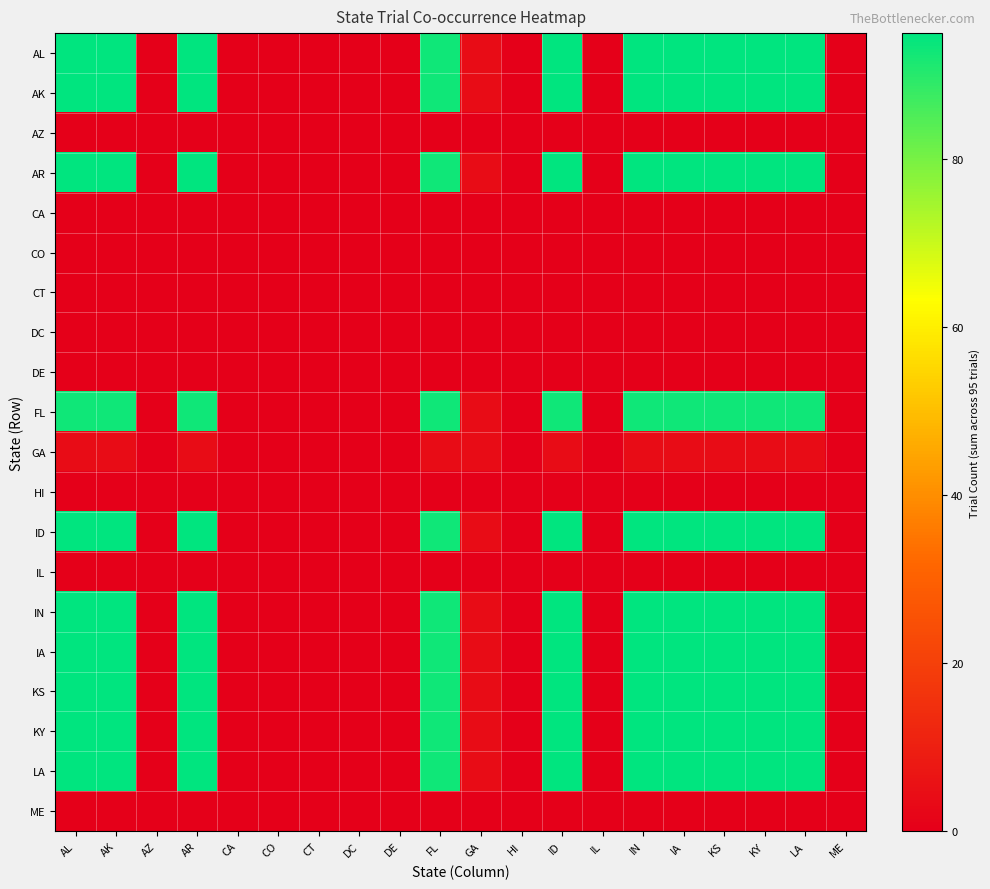

Reading left to right, extract all data points from this chart.

AL: AL=95	AK=95	AZ=0	AR=95	CA=0	CO=0	CT=0	DC=0	DE=0	FL=93	GA=4	HI=0	ID=95	IL=0	IN=95	IA=95	KS=95	KY=95	LA=95	ME=0
AK: AL=95	AK=95	AZ=0	AR=95	CA=0	CO=0	CT=0	DC=0	DE=0	FL=93	GA=4	HI=0	ID=95	IL=0	IN=95	IA=95	KS=95	KY=95	LA=95	ME=0
AZ: AL=0	AK=0	AZ=0	AR=0	CA=0	CO=0	CT=0	DC=0	DE=0	FL=0	GA=0	HI=0	ID=0	IL=0	IN=0	IA=0	KS=0	KY=0	LA=0	ME=0
AR: AL=95	AK=95	AZ=0	AR=95	CA=0	CO=0	CT=0	DC=0	DE=0	FL=93	GA=4	HI=0	ID=95	IL=0	IN=95	IA=95	KS=95	KY=95	LA=95	ME=0
CA: AL=0	AK=0	AZ=0	AR=0	CA=0	CO=0	CT=0	DC=0	DE=0	FL=0	GA=0	HI=0	ID=0	IL=0	IN=0	IA=0	KS=0	KY=0	LA=0	ME=0
CO: AL=0	AK=0	AZ=0	AR=0	CA=0	CO=0	CT=0	DC=0	DE=0	FL=0	GA=0	HI=0	ID=0	IL=0	IN=0	IA=0	KS=0	KY=0	LA=0	ME=0
CT: AL=0	AK=0	AZ=0	AR=0	CA=0	CO=0	CT=0	DC=0	DE=0	FL=0	GA=0	HI=0	ID=0	IL=0	IN=0	IA=0	KS=0	KY=0	LA=0	ME=0
DC: AL=0	AK=0	AZ=0	AR=0	CA=0	CO=0	CT=0	DC=0	DE=0	FL=0	GA=0	HI=0	ID=0	IL=0	IN=0	IA=0	KS=0	KY=0	LA=0	ME=0
DE: AL=0	AK=0	AZ=0	AR=0	CA=0	CO=0	CT=0	DC=0	DE=0	FL=0	GA=0	HI=0	ID=0	IL=0	IN=0	IA=0	KS=0	KY=0	LA=0	ME=0
FL: AL=93	AK=93	AZ=0	AR=93	CA=0	CO=0	CT=0	DC=0	DE=0	FL=93	GA=4	HI=0	ID=93	IL=0	IN=93	IA=93	KS=93	KY=93	LA=93	ME=0
GA: AL=4	AK=4	AZ=0	AR=4	CA=0	CO=0	CT=0	DC=0	DE=0	FL=4	GA=4	HI=0	ID=4	IL=0	IN=4	IA=4	KS=4	KY=4	LA=4	ME=0
HI: AL=0	AK=0	AZ=0	AR=0	CA=0	CO=0	CT=0	DC=0	DE=0	FL=0	GA=0	HI=0	ID=0	IL=0	IN=0	IA=0	KS=0	KY=0	LA=0	ME=0
ID: AL=95	AK=95	AZ=0	AR=95	CA=0	CO=0	CT=0	DC=0	DE=0	FL=93	GA=4	HI=0	ID=95	IL=0	IN=95	IA=95	KS=95	KY=95	LA=95	ME=0
IL: AL=0	AK=0	AZ=0	AR=0	CA=0	CO=0	CT=0	DC=0	DE=0	FL=0	GA=0	HI=0	ID=0	IL=0	IN=0	IA=0	KS=0	KY=0	LA=0	ME=0
IN: AL=95	AK=95	AZ=0	AR=95	CA=0	CO=0	CT=0	DC=0	DE=0	FL=93	GA=4	HI=0	ID=95	IL=0	IN=95	IA=95	KS=95	KY=95	LA=95	ME=0
IA: AL=95	AK=95	AZ=0	AR=95	CA=0	CO=0	CT=0	DC=0	DE=0	FL=93	GA=4	HI=0	ID=95	IL=0	IN=95	IA=95	KS=95	KY=95	LA=95	ME=0
KS: AL=95	AK=95	AZ=0	AR=95	CA=0	CO=0	CT=0	DC=0	DE=0	FL=93	GA=4	HI=0	ID=95	IL=0	IN=95	IA=95	KS=95	KY=95	LA=95	ME=0
KY: AL=95	AK=95	AZ=0	AR=95	CA=0	CO=0	CT=0	DC=0	DE=0	FL=93	GA=4	HI=0	ID=95	IL=0	IN=95	IA=95	KS=95	KY=95	LA=95	ME=0
LA: AL=95	AK=95	AZ=0	AR=95	CA=0	CO=0	CT=0	DC=0	DE=0	FL=93	GA=4	HI=0	ID=95	IL=0	IN=95	IA=95	KS=95	KY=95	LA=95	ME=0
ME: AL=0	AK=0	AZ=0	AR=0	CA=0	CO=0	CT=0	DC=0	DE=0	FL=0	GA=0	HI=0	ID=0	IL=0	IN=0	IA=0	KS=0	KY=0	LA=0	ME=0